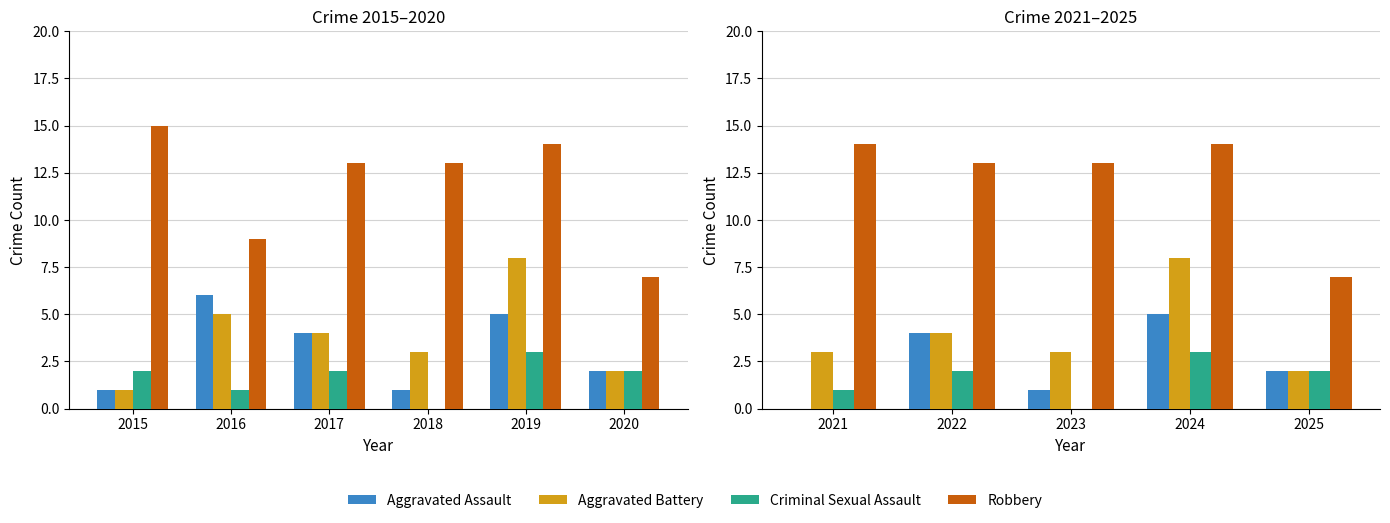

What is the difference between the maximum and minimum values in the Criminal Sexual Assault series?

3